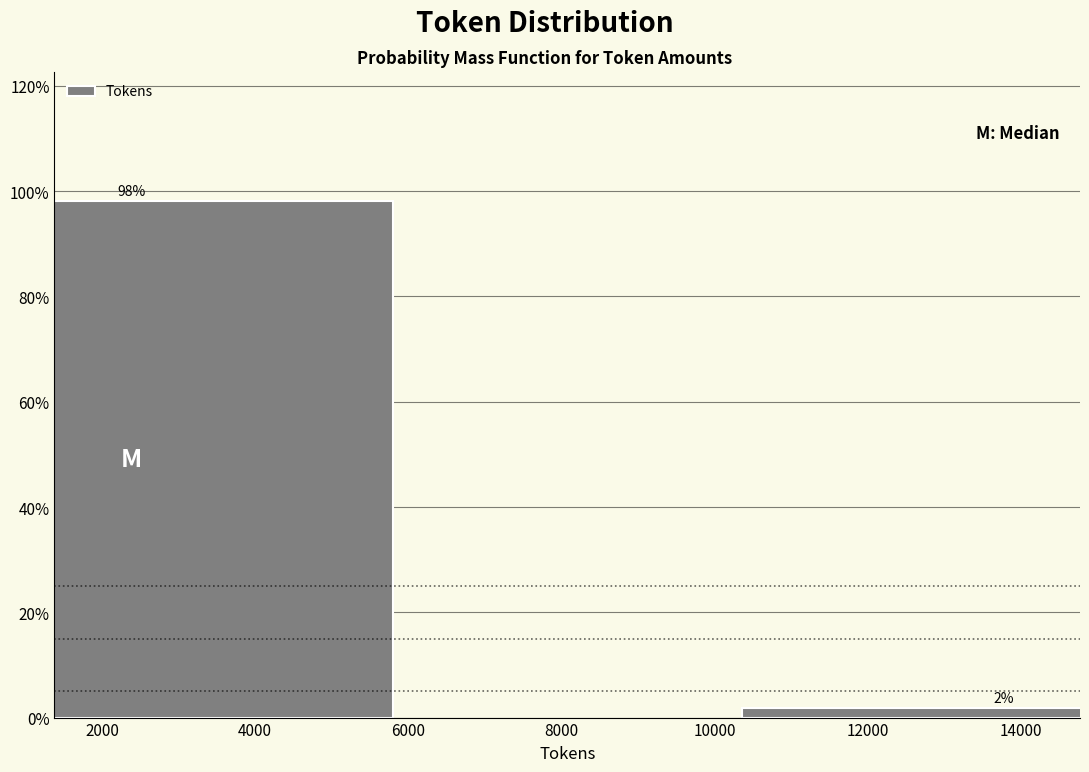

Which has a higher value, 14000 or 2000?

2000